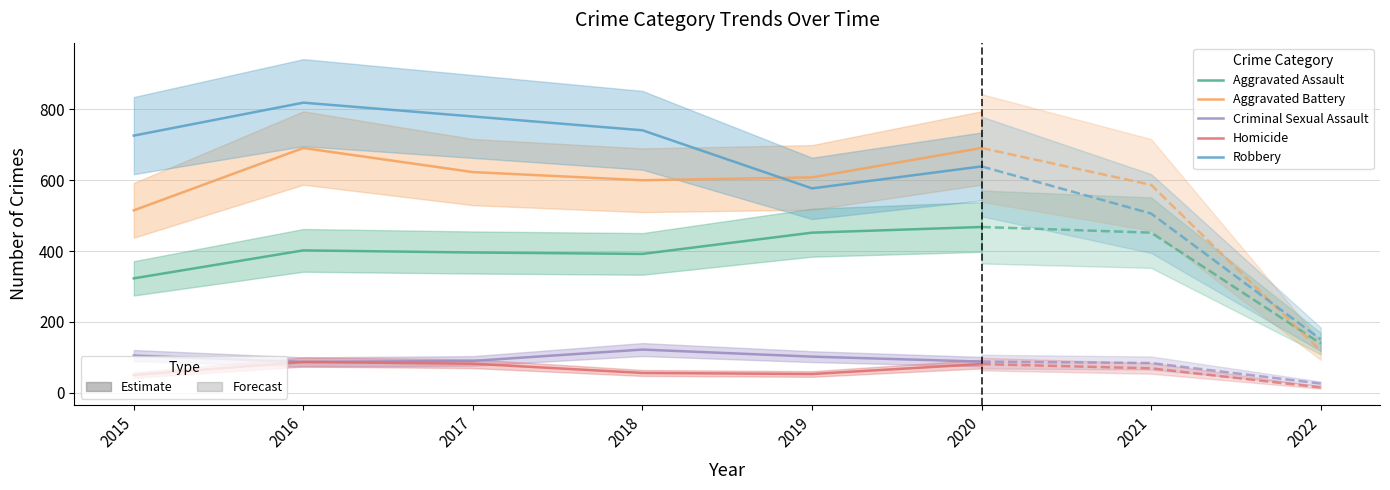

What value does the Aggravated Battery series have at 2019, to the nearest 5?

610